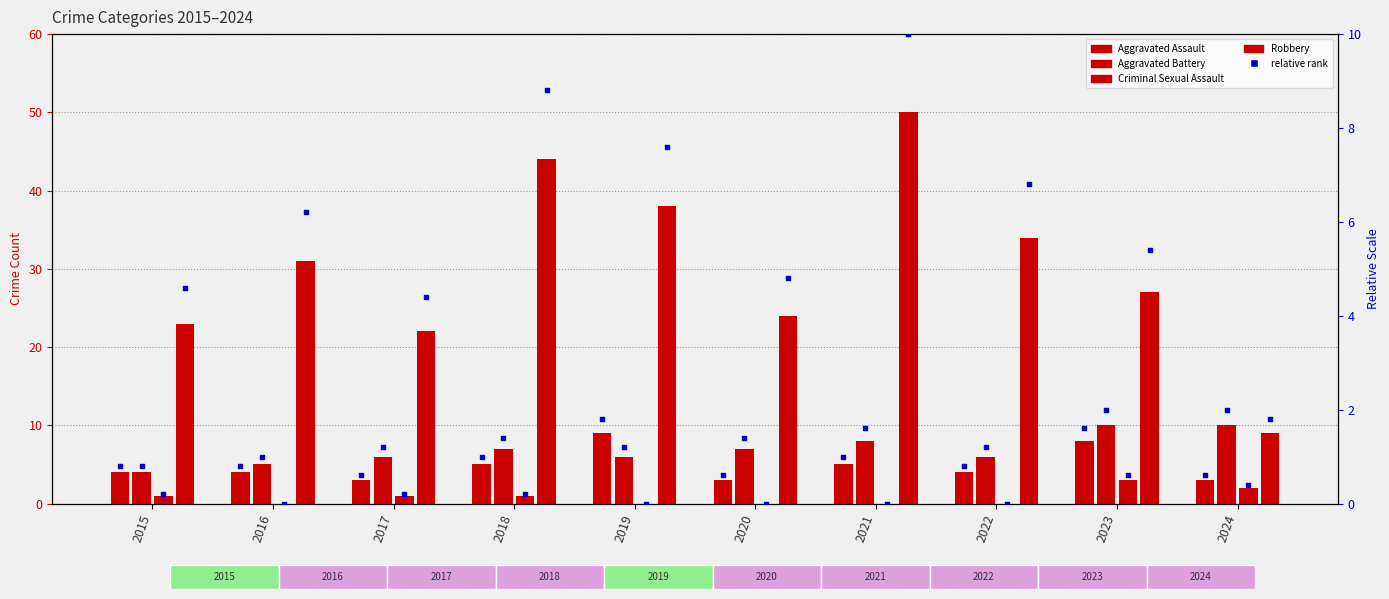

At how many categories does at least one series exceed 16?

9